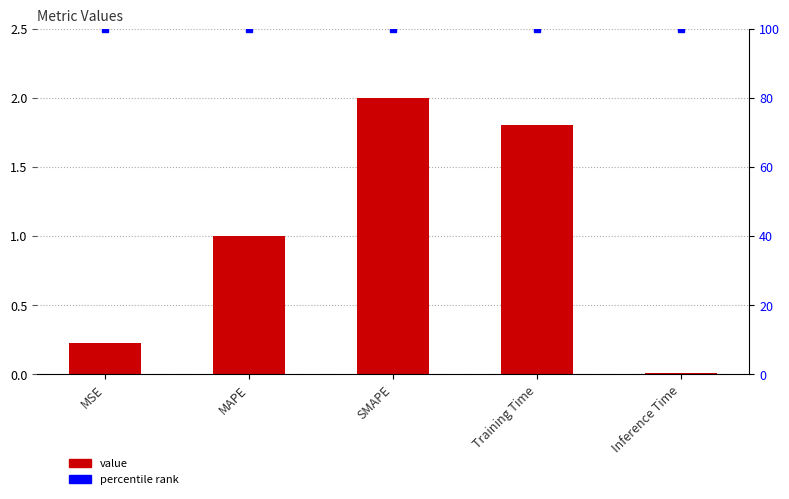

What is the maximum value shown in the chart?

100.0